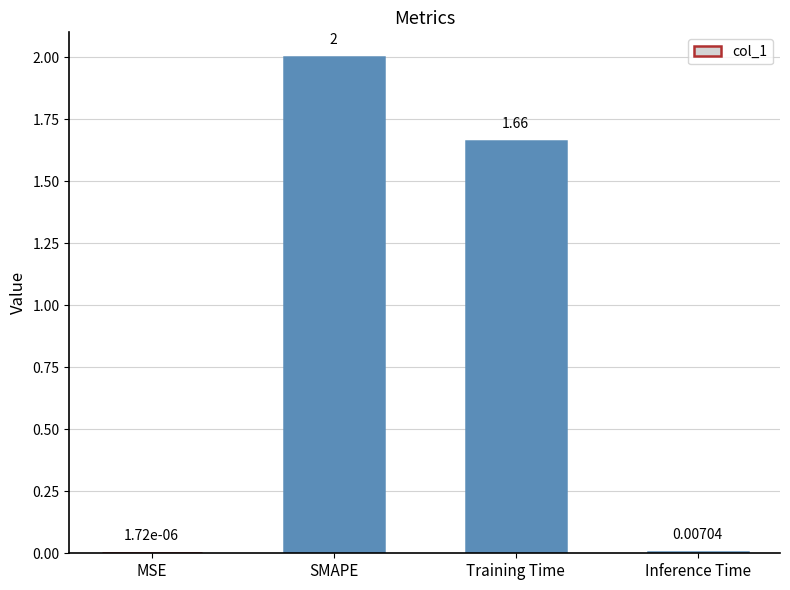

Where is the data nearest to the value 1?

Training Time